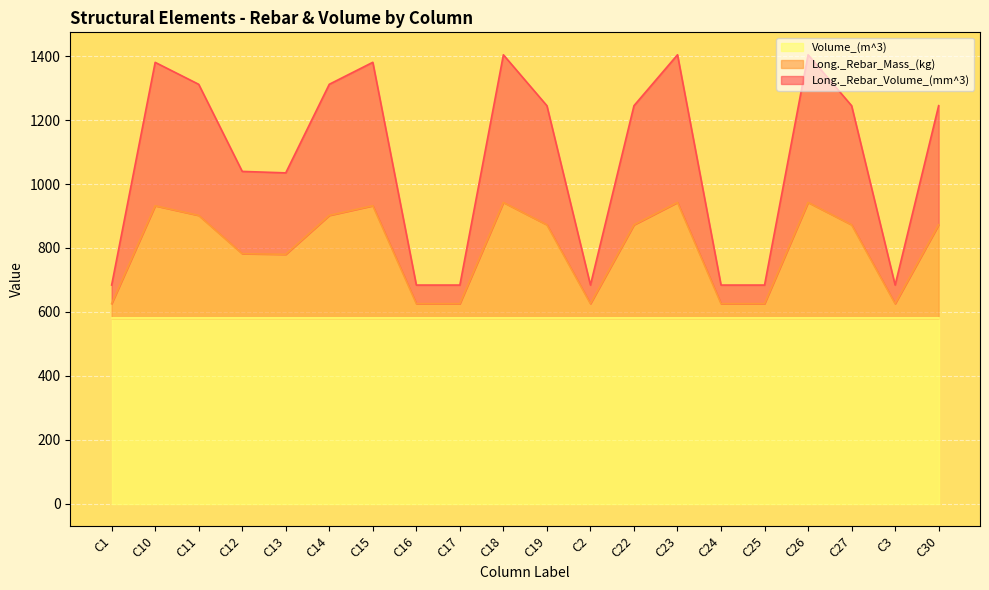

In Long._Rebar_Mass_(kg), how many points are lower than both neighbors (excluding endpoints)?

3